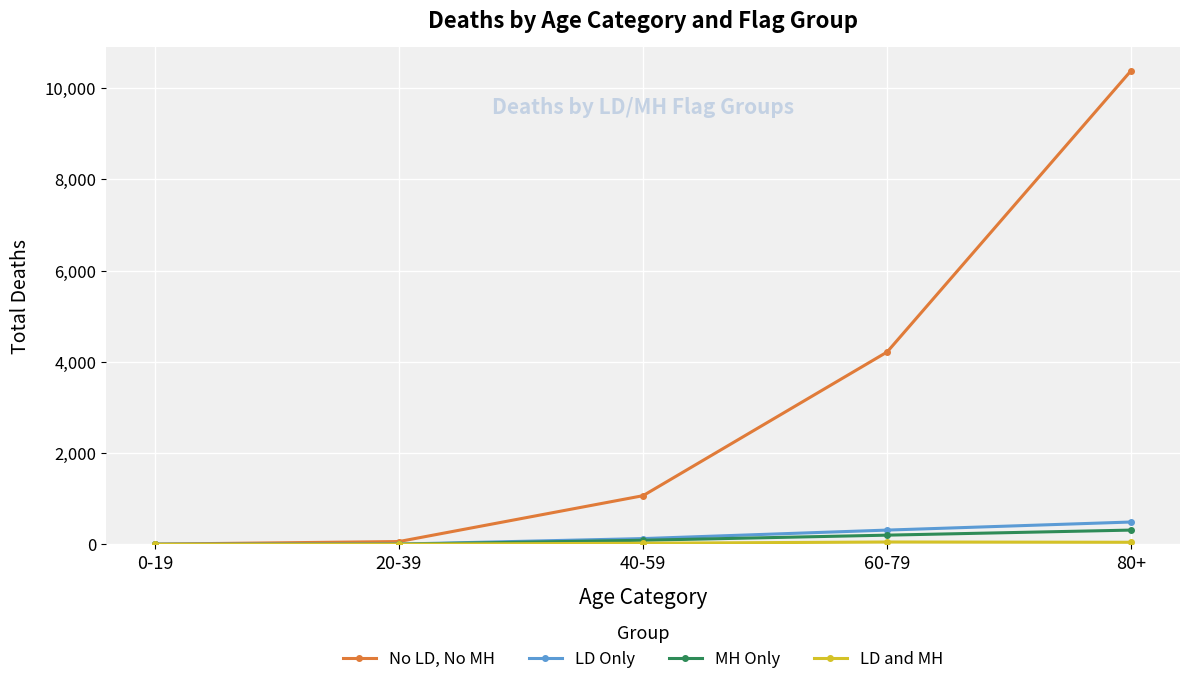

What is the maximum value for No LD, No MH?

10383